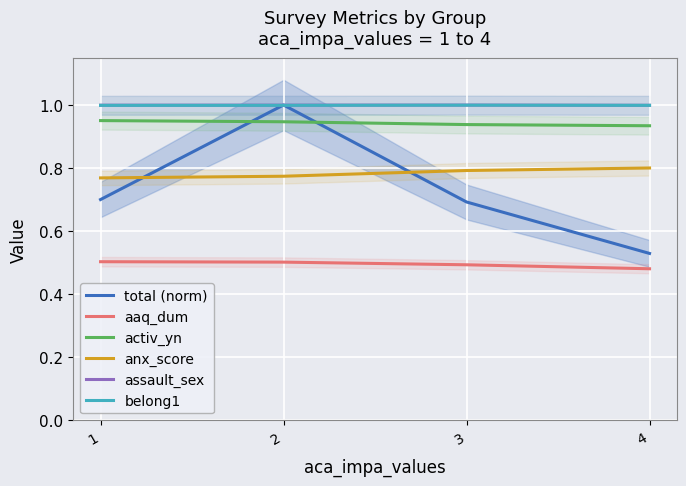

What is the value of the assault_sex point at the 4th from the left?

1.0